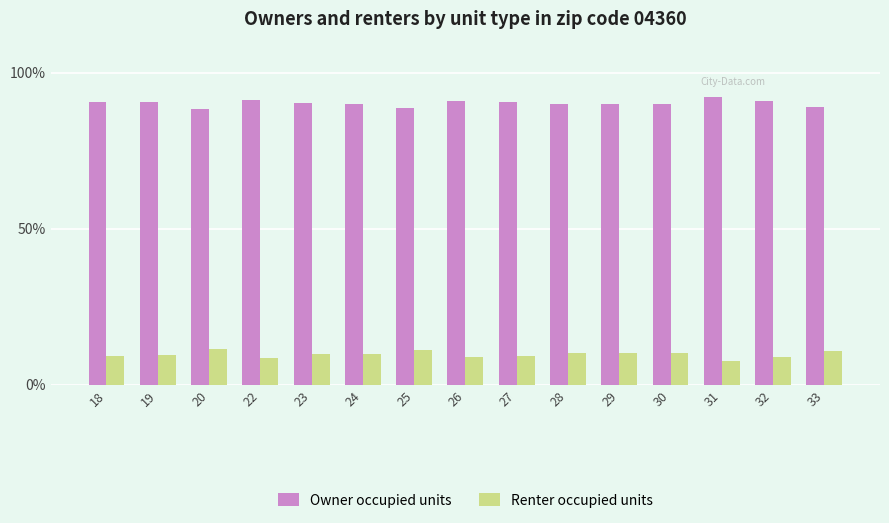

What is the greatest value displayed?

92.2